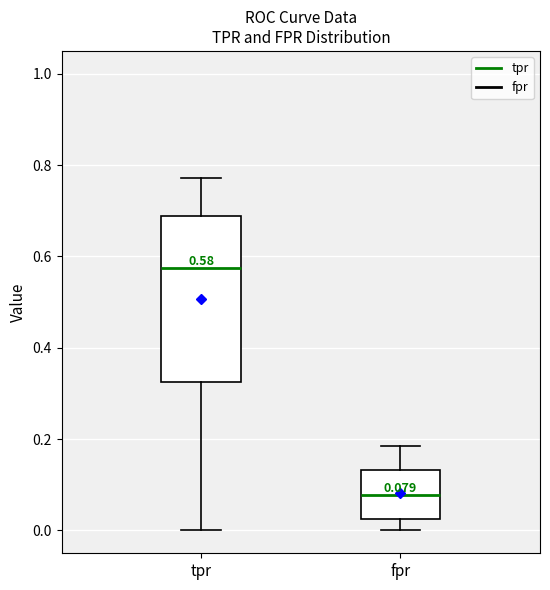

Which box is the tallest, from its lower edge to its upper edge?

tpr